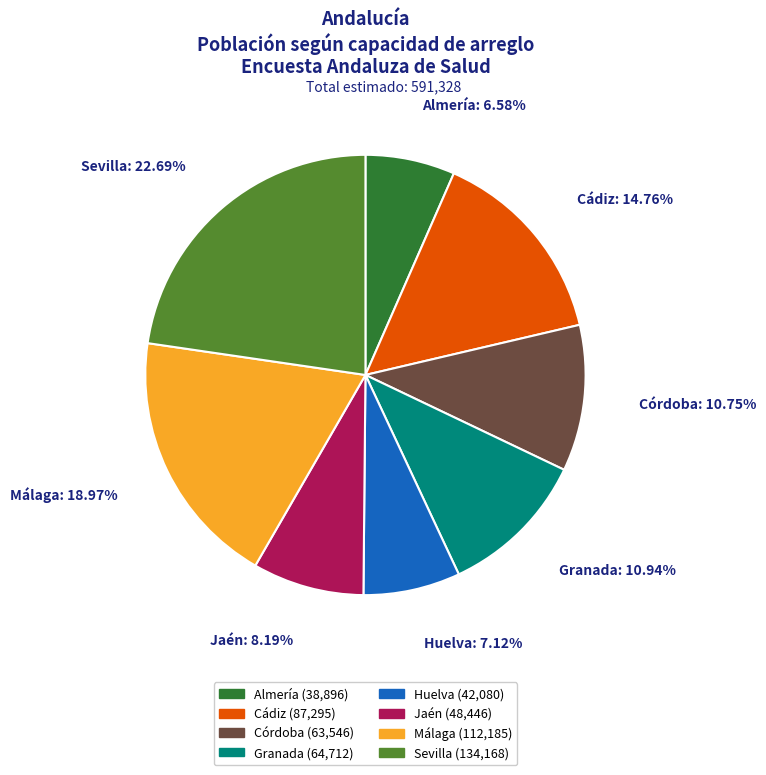

Does Jaén account for over 50% of the chart?

No